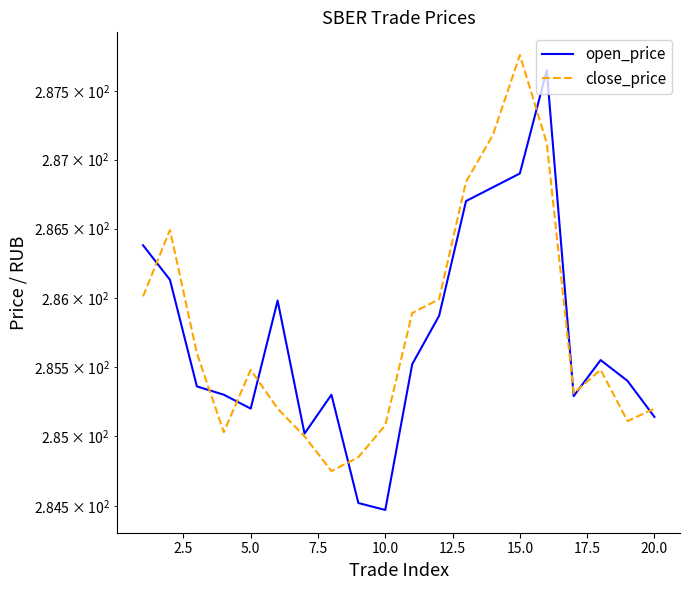

What value does the close_price series have at 5.0?

285.6